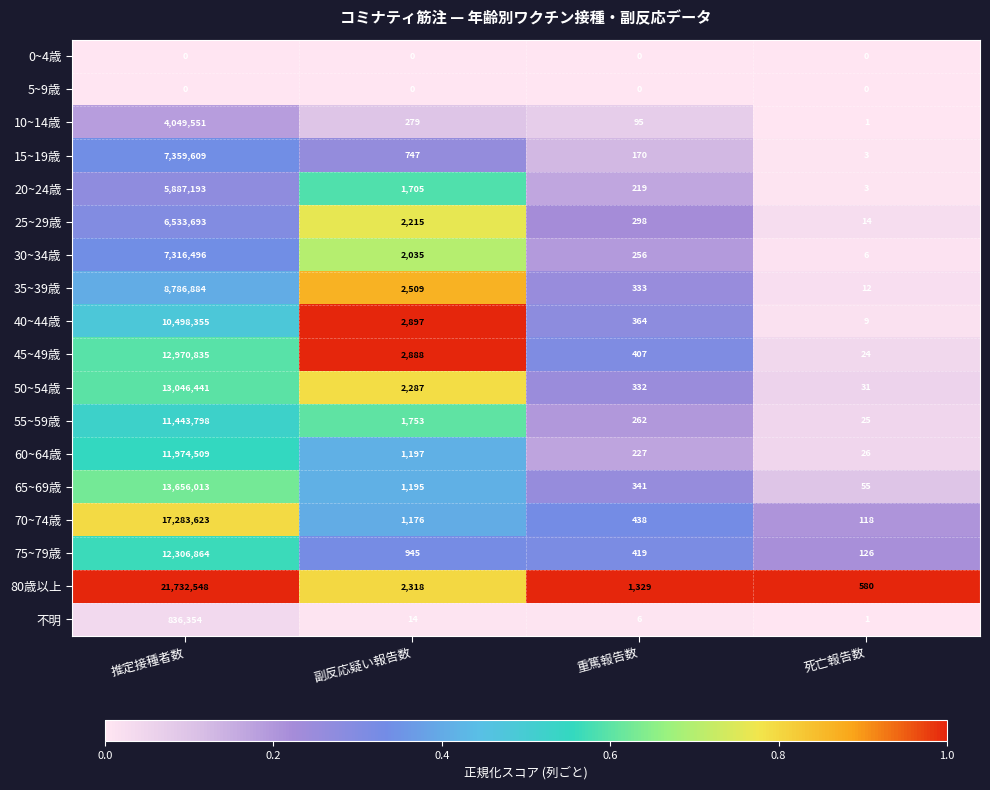

Which series changed the most between 推定接種者数 and 副反応疑い報告数?

80歳以上